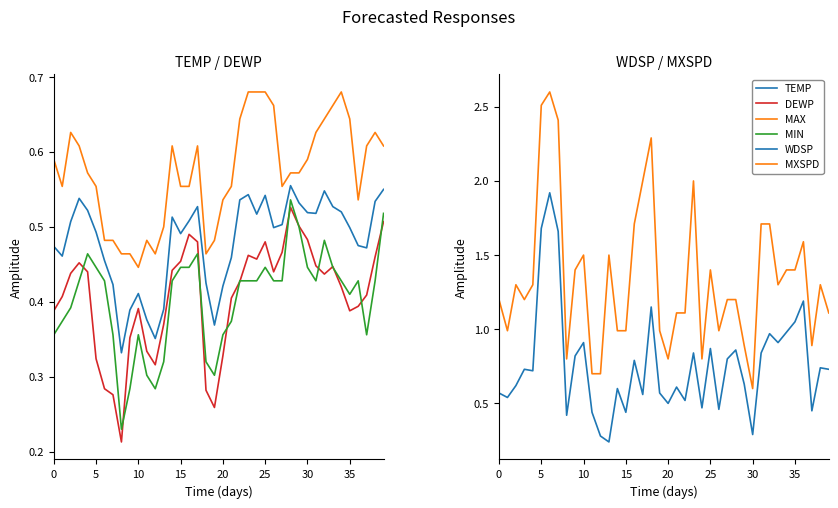

The value of DEWP at 17 is 0.8. True or false?

False